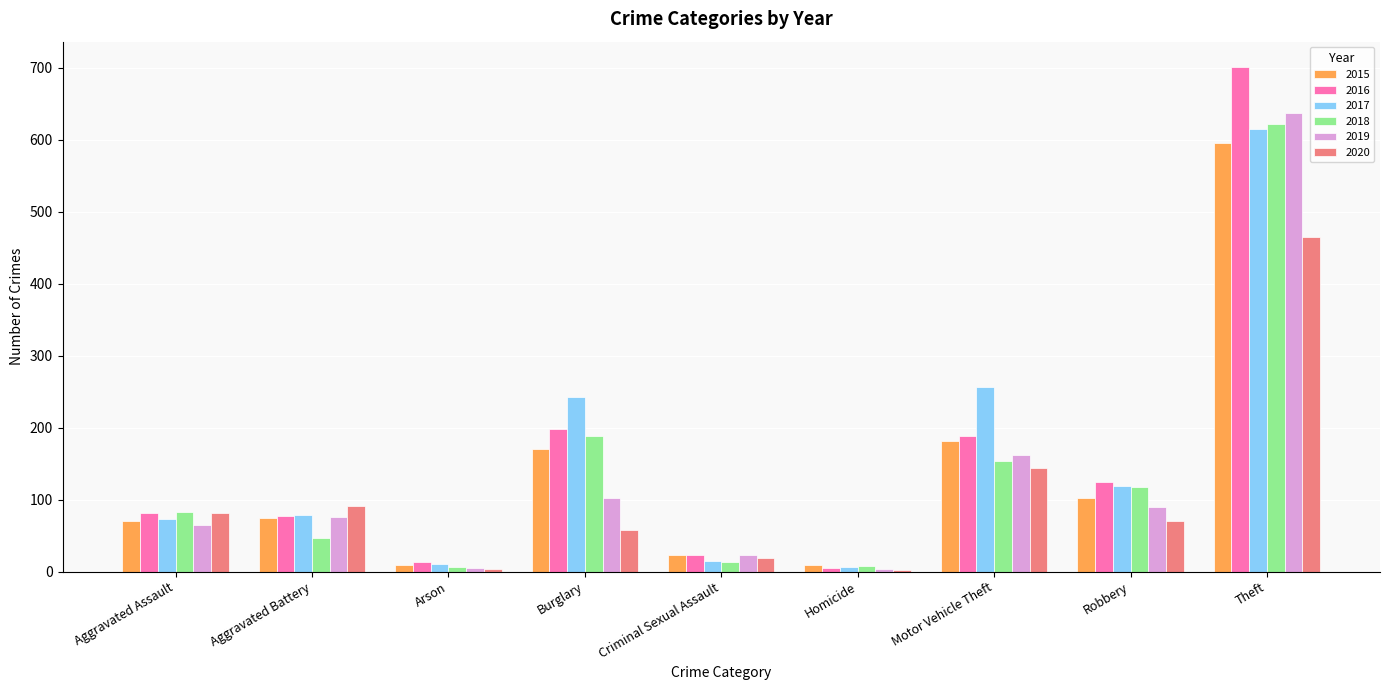

Which label corresponds to the largest value in the chart?

Theft